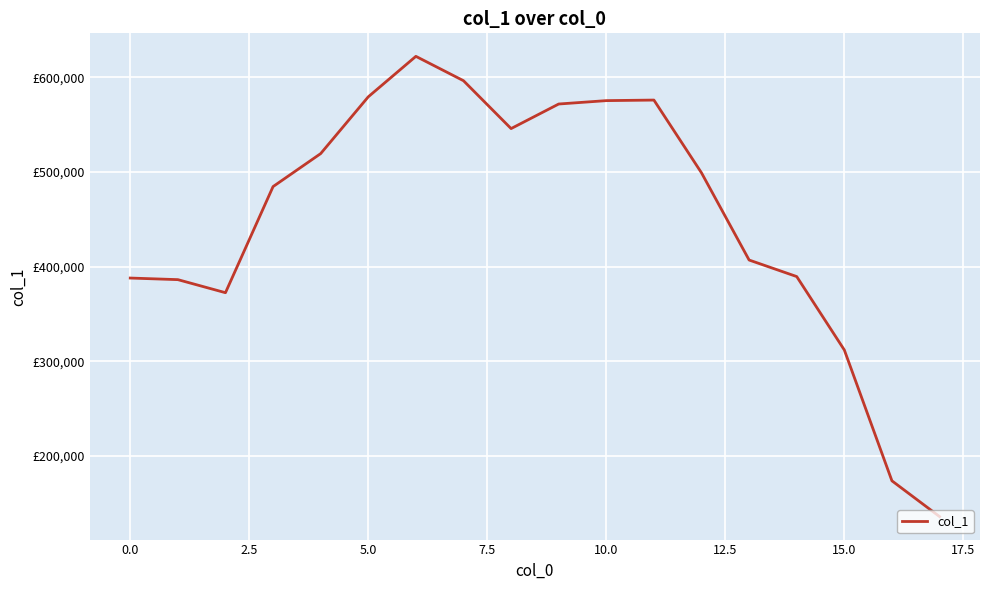

Does the chart display data point markers on the line(s)?

No